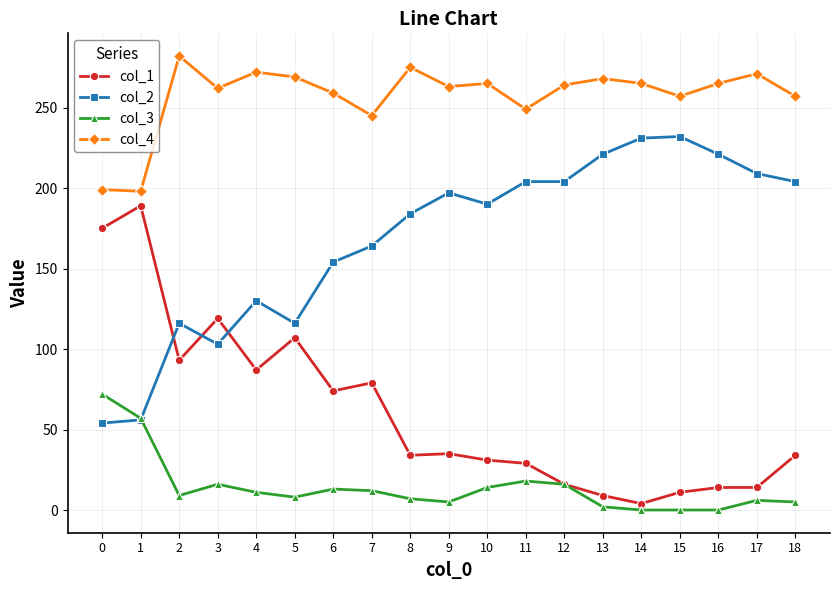

How many data points in col_2 are less than 190?

9